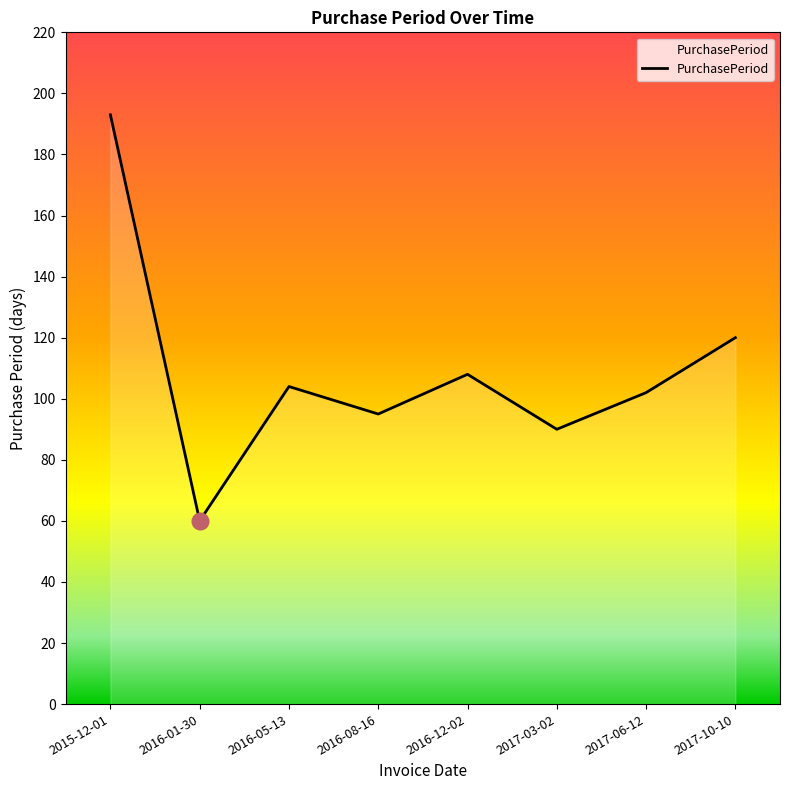

Which category has the highest value across all series?

2015-12-01